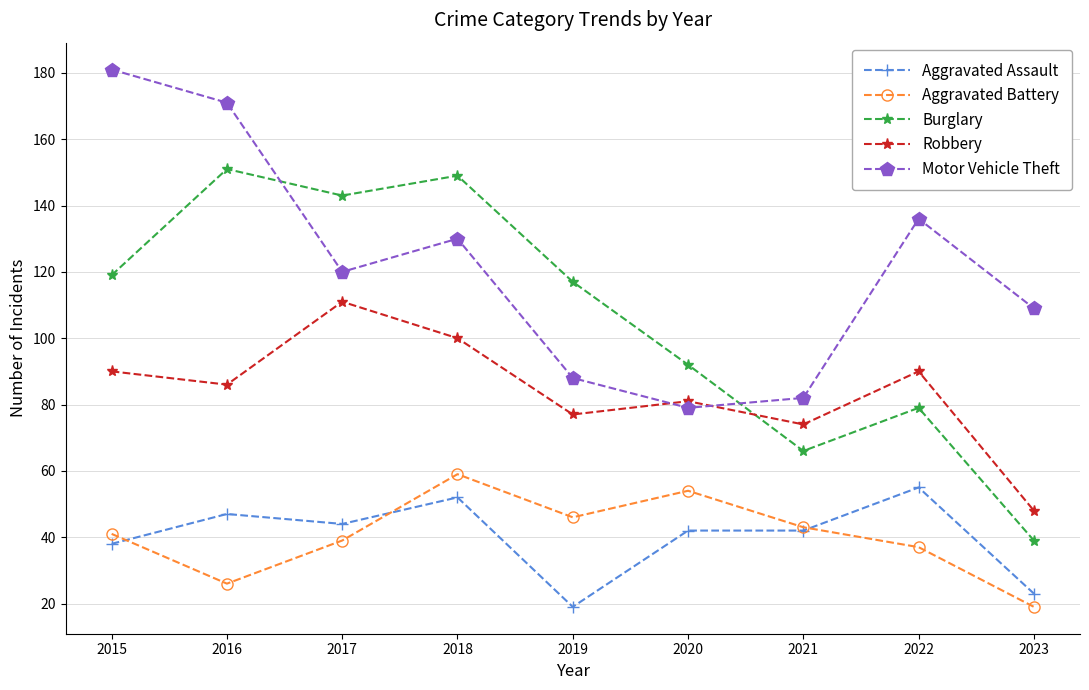

Count the number of categories in the chart.

9